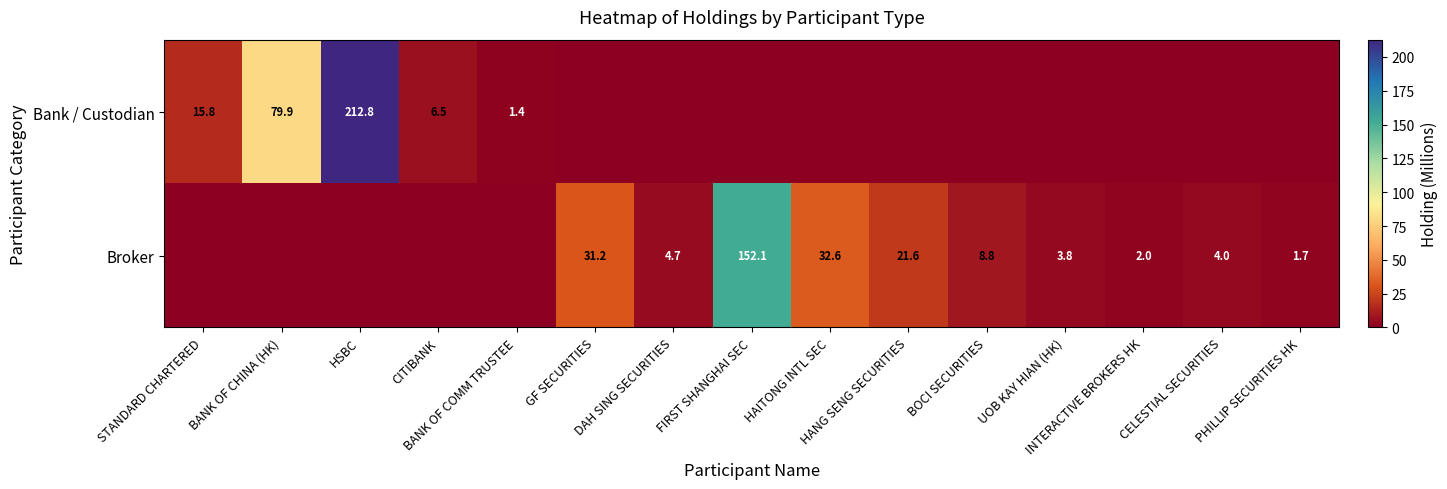

At how many categories does at least one series exceed 107?

2